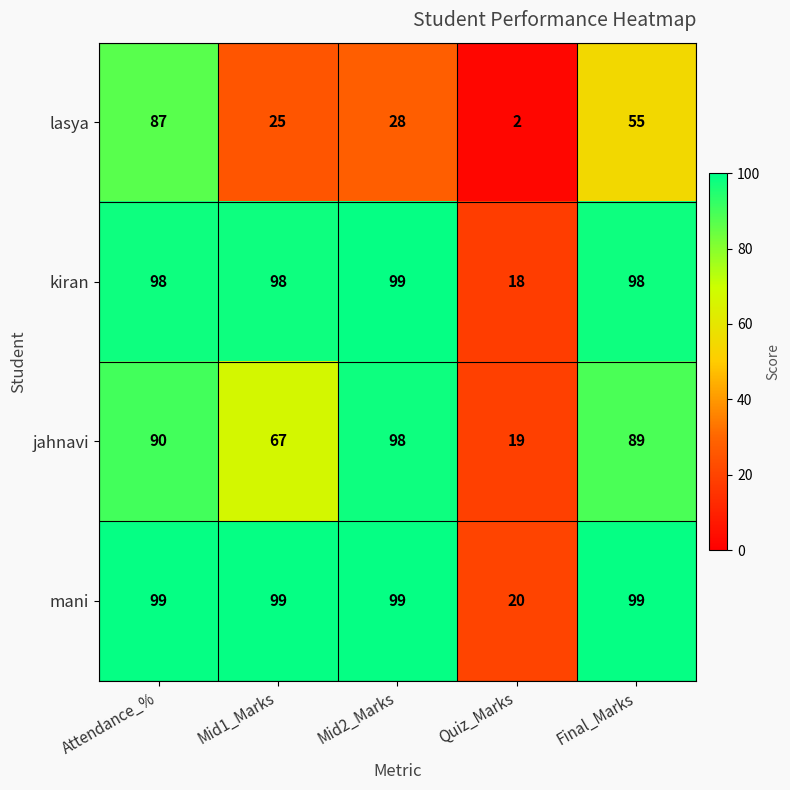

Which category has the lowest value in the lasya series?

Quiz_Marks